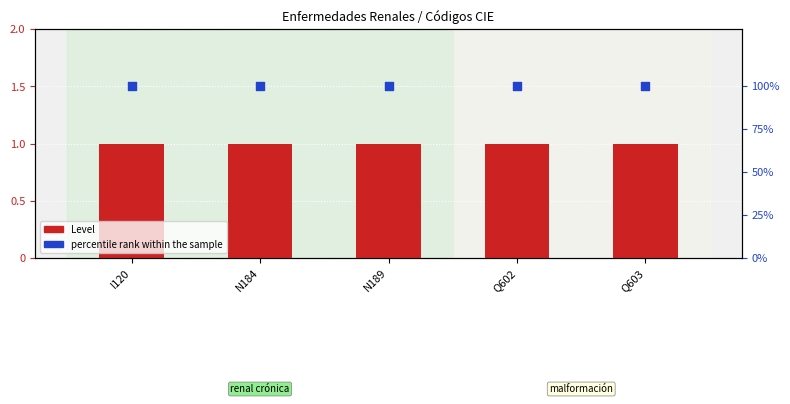

What are all the series names shown in the legend?

Level, percentile rank within the sample